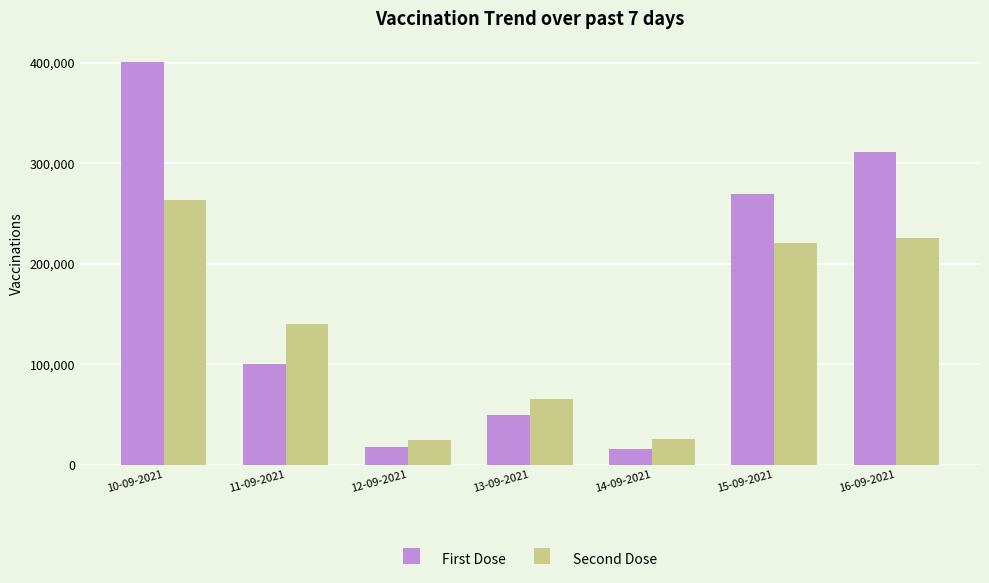

Rank the series by their average value, from lowest to highest.

Second Dose, First Dose